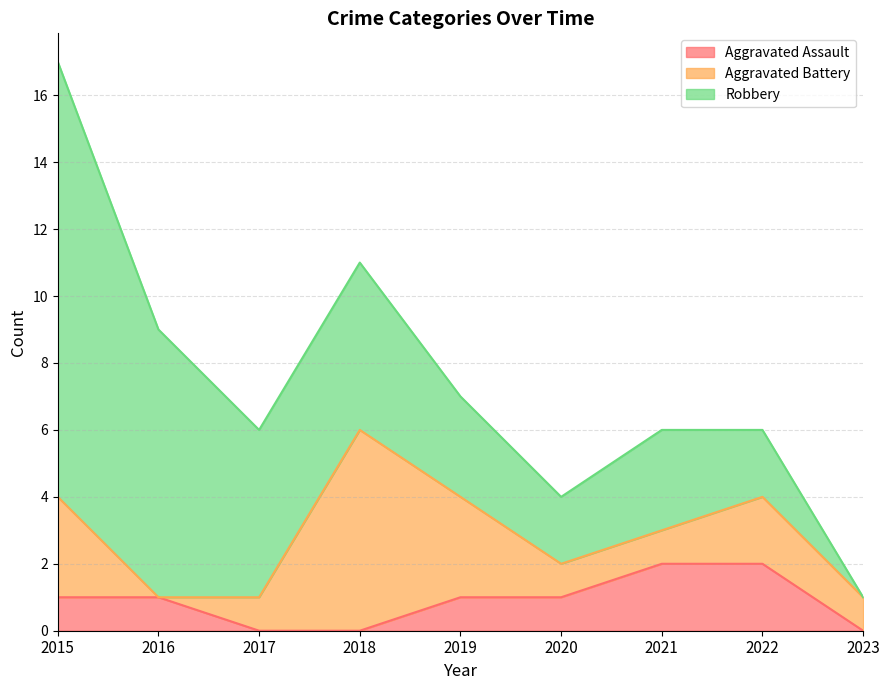

At which category is the sum across all series the highest?

2015